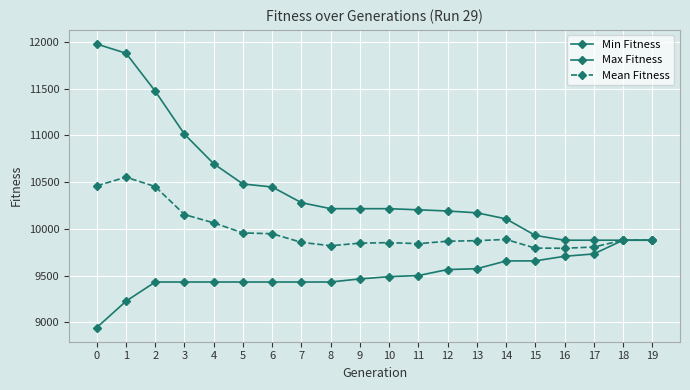

True or false: Mean Fitness and Max Fitness cross at least once.

False